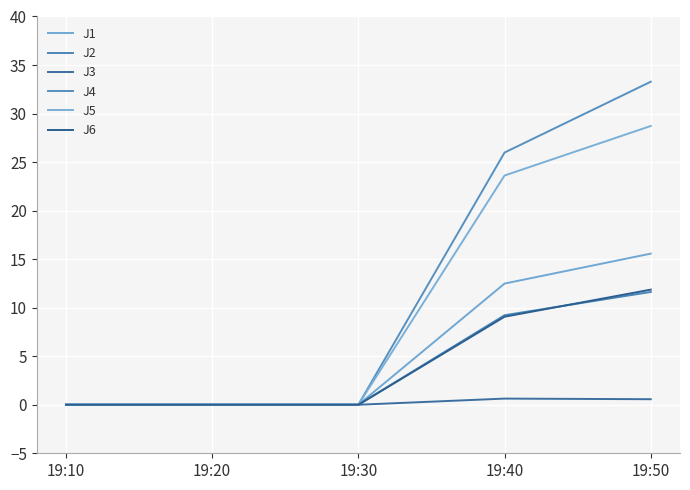

Count the number of data series in this chart.

6